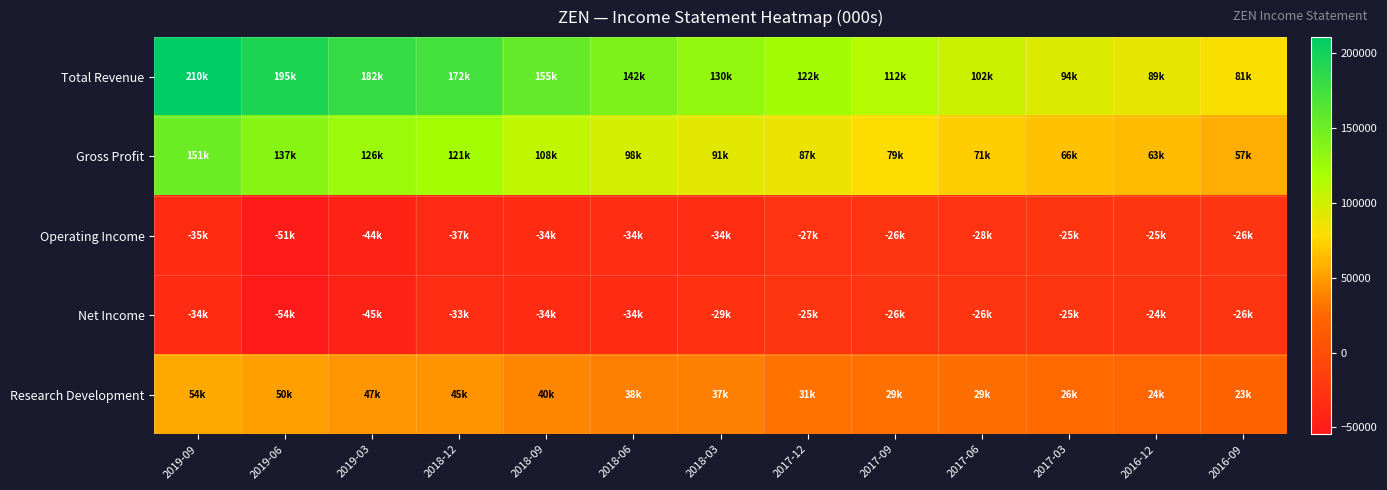

At 2016-12, list the series in order from smallest to largest.

Operating Income, Net Income, Research Development, Gross Profit, Total Revenue